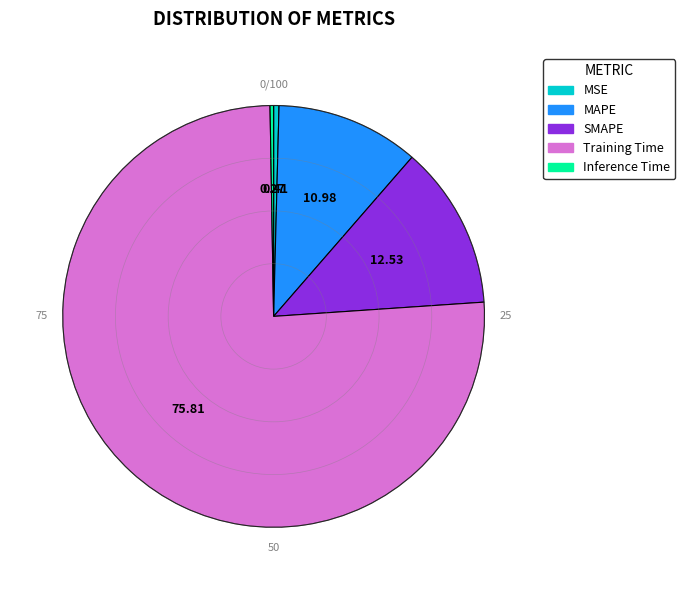

Combined, do MAPE and SMAPE account for over 50%?

No